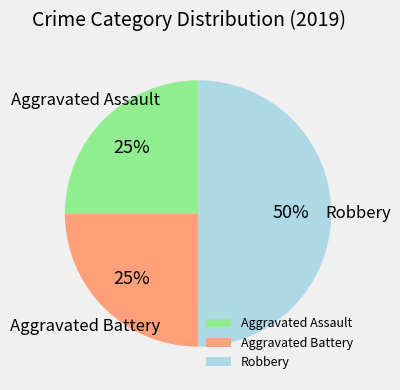

True or false: Robbery accounts for 64% of the total.

False